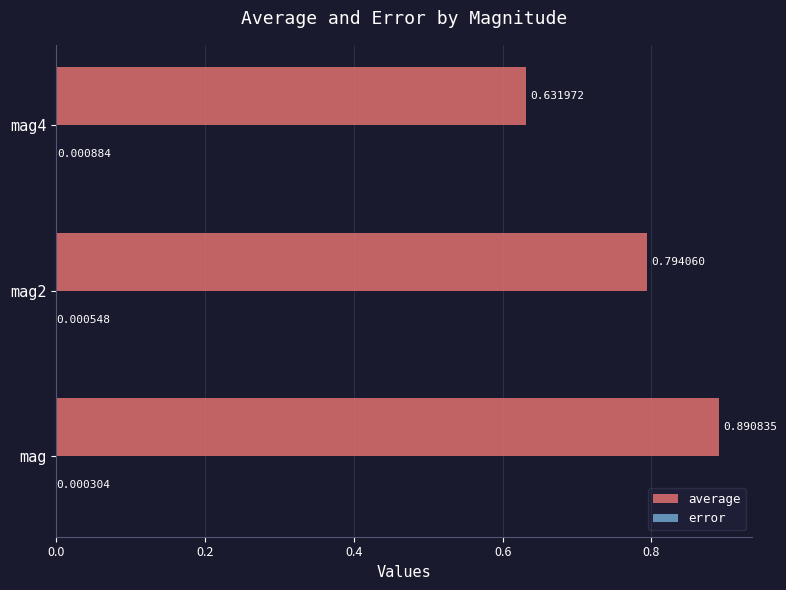

At which category is the sum across all series the highest?

mag